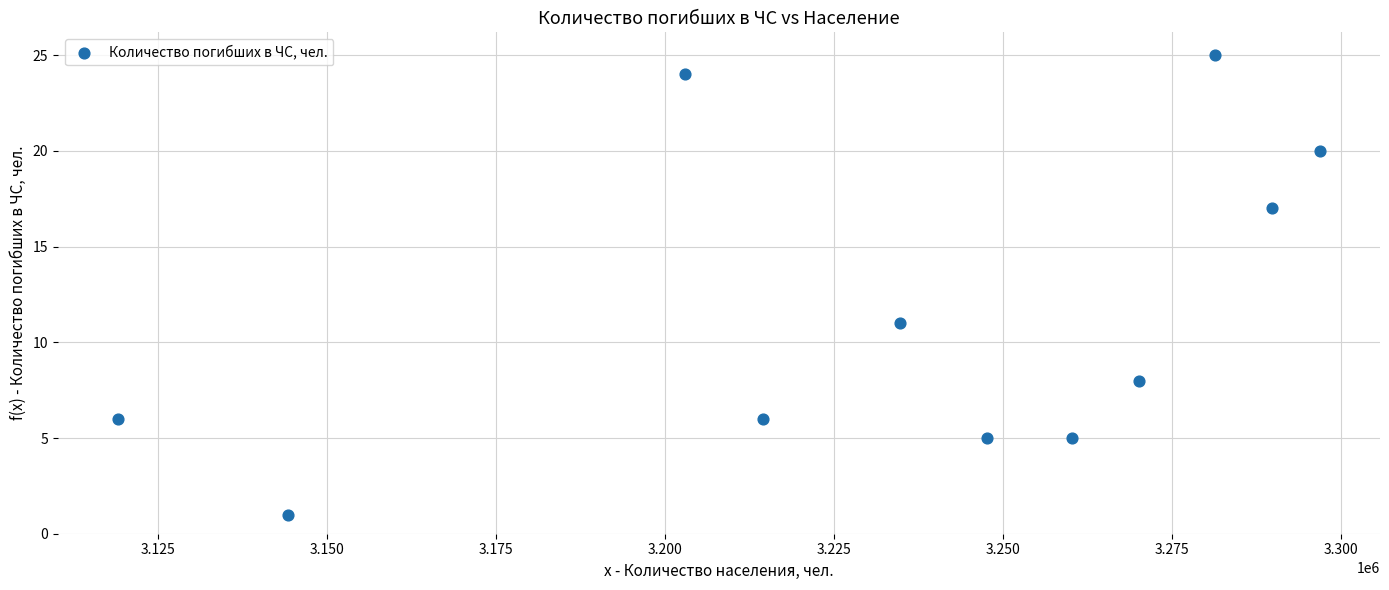

What is the average X value?

3232923